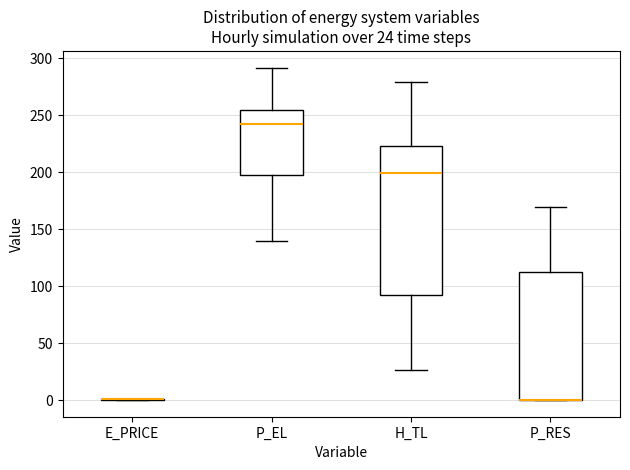

Which box is the tallest, from its lower edge to its upper edge?

H_TL